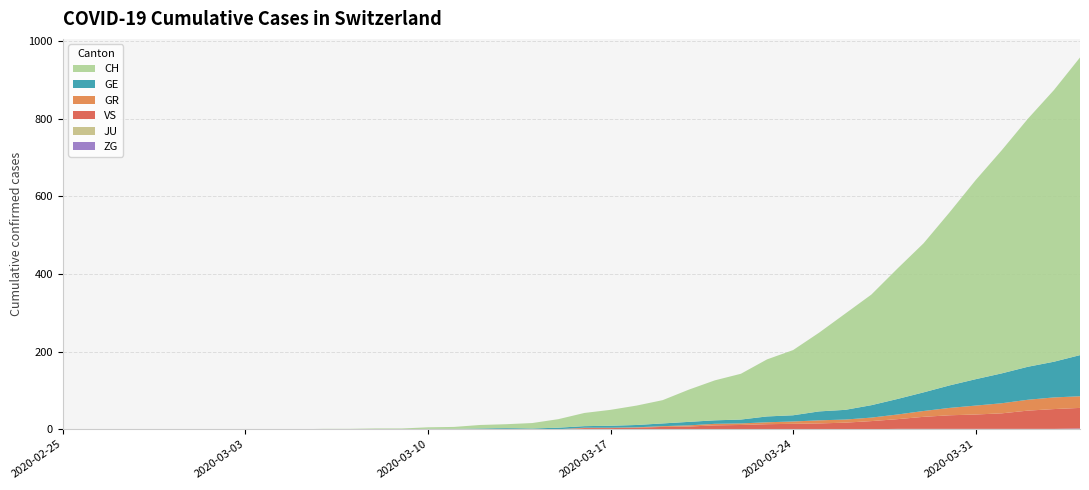

Reading right to left, what are all the values shown in this chart?

GE: 2020-04-04=106	2020-04-03=92	2020-04-02=85	2020-04-01=77	2020-03-31=68	2020-03-30=58	2020-03-29=48	2020-03-28=40	2020-03-27=32	2020-03-26=25	2020-03-25=23	2020-03-24=16	2020-03-23=15	2020-03-22=10	2020-03-21=9	2020-03-20=9	2020-03-19=7	2020-03-18=6	2020-03-17=5	2020-03-16=4	2020-03-15=4	2020-03-14=2	2020-03-13=2	2020-03-12=2	2020-03-11=1	2020-03-10=1	2020-03-09=0	2020-03-08=0	2020-03-07=0	2020-03-06=0	2020-03-05=0	2020-03-04=0	2020-03-03=0	2020-03-02=0	2020-03-01=0	2020-02-29=0	2020-02-28=0	2020-02-27=0	2020-02-26=0	2020-02-25=0
GR: 2020-04-04=30	2020-04-03=30	2020-04-02=28	2020-04-01=26	2020-03-31=23	2020-03-30=19	2020-03-29=15	2020-03-28=12	2020-03-27=9	2020-03-26=8	2020-03-25=8	2020-03-24=6	2020-03-23=5	2020-03-22=4	2020-03-21=4	2020-03-20=3	2020-03-19=2	2020-03-18=1	2020-03-17=1	2020-03-16=1	2020-03-15=0	2020-03-14=0	2020-03-13=0	2020-03-12=0	2020-03-11=0	2020-03-10=0	2020-03-09=0	2020-03-08=0	2020-03-07=0	2020-03-06=0	2020-03-05=0	2020-03-04=0	2020-03-03=0	2020-03-02=0	2020-03-01=0	2020-02-29=0	2020-02-28=0	2020-02-27=0	2020-02-26=0	2020-02-25=0
JU: 2020-04-04=0	2020-04-03=0	2020-04-02=0	2020-04-01=0	2020-03-31=0	2020-03-30=0	2020-03-29=0	2020-03-28=0	2020-03-27=0	2020-03-26=0	2020-03-25=0	2020-03-24=0	2020-03-23=0	2020-03-22=0	2020-03-21=0	2020-03-20=0	2020-03-19=0	2020-03-18=0	2020-03-17=0	2020-03-16=0	2020-03-15=0	2020-03-14=0	2020-03-13=0	2020-03-12=0	2020-03-11=0	2020-03-10=0	2020-03-09=0	2020-03-08=0	2020-03-07=0	2020-03-06=0	2020-03-05=0	2020-03-04=0	2020-03-03=0	2020-03-02=0	2020-03-01=0	2020-02-29=0	2020-02-28=0	2020-02-27=0	2020-02-26=0	2020-02-25=0
VS: 2020-04-04=53	2020-04-03=51	2020-04-02=47	2020-04-01=40	2020-03-31=37	2020-03-30=35	2020-03-29=31	2020-03-28=25	2020-03-27=21	2020-03-26=17	2020-03-25=15	2020-03-24=14	2020-03-23=13	2020-03-22=11	2020-03-21=10	2020-03-20=7	2020-03-19=6	2020-03-18=4	2020-03-17=3	2020-03-16=3	2020-03-15=0	2020-03-14=0	2020-03-13=1	2020-03-12=0	2020-03-11=0	2020-03-10=0	2020-03-09=0	2020-03-08=0	2020-03-07=0	2020-03-06=0	2020-03-05=0	2020-03-04=0	2020-03-03=0	2020-03-02=0	2020-03-01=0	2020-02-29=0	2020-02-28=0	2020-02-27=0	2020-02-26=0	2020-02-25=0
ZG: 2020-04-04=2	2020-04-03=1	2020-04-02=1	2020-04-01=1	2020-03-31=1	2020-03-30=1	2020-03-29=1	2020-03-28=1	2020-03-27=0	2020-03-26=0	2020-03-25=0	2020-03-24=0	2020-03-23=0	2020-03-22=0	2020-03-21=0	2020-03-20=0	2020-03-19=0	2020-03-18=0	2020-03-17=0	2020-03-16=0	2020-03-15=0	2020-03-14=0	2020-03-13=0	2020-03-12=0	2020-03-11=0	2020-03-10=0	2020-03-09=0	2020-03-08=0	2020-03-07=0	2020-03-06=0	2020-03-05=0	2020-03-04=0	2020-03-03=0	2020-03-02=0	2020-03-01=0	2020-02-29=0	2020-02-28=0	2020-02-27=0	2020-02-26=0	2020-02-25=0
CH: 2020-04-04=767	2020-04-03=700	2020-04-02=639	2020-04-01=575	2020-03-31=513	2020-03-30=446	2020-03-29=384	2020-03-28=336	2020-03-27=285	2020-03-26=248	2020-03-25=203	2020-03-24=168	2020-03-23=147	2020-03-22=118	2020-03-21=103	2020-03-20=83	2020-03-19=60	2020-03-18=50	2020-03-17=41	2020-03-16=34	2020-03-15=22	2020-03-14=14	2020-03-13=10	2020-03-12=9	2020-03-11=5	2020-03-10=4	2020-03-09=2	2020-03-08=2	2020-03-07=1	2020-03-06=1	2020-03-05=0	2020-03-04=0	2020-03-03=0	2020-03-02=0	2020-03-01=0	2020-02-29=0	2020-02-28=0	2020-02-27=0	2020-02-26=0	2020-02-25=0